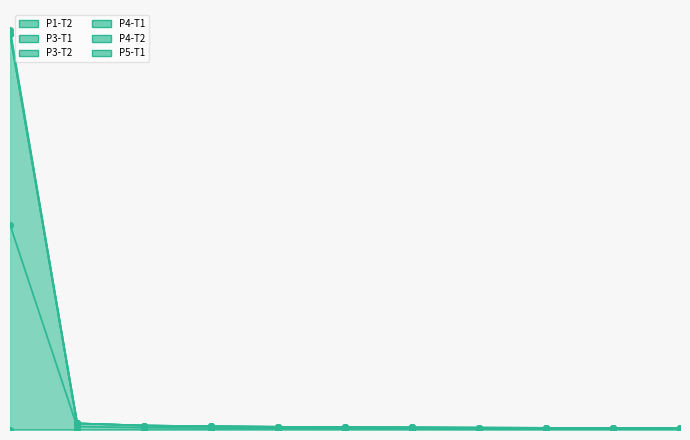

What is the maximum value for P3-T1?

1.0